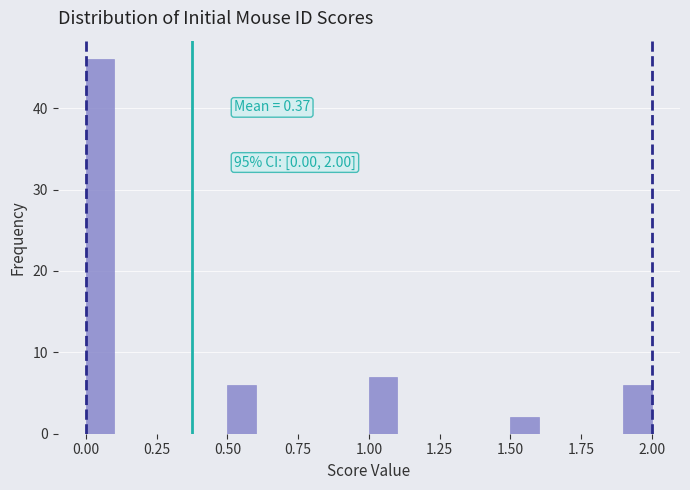

Around what value on the x-axis is the tallest bar? Give the approximate position of its centre, as read against the axis.

0.05